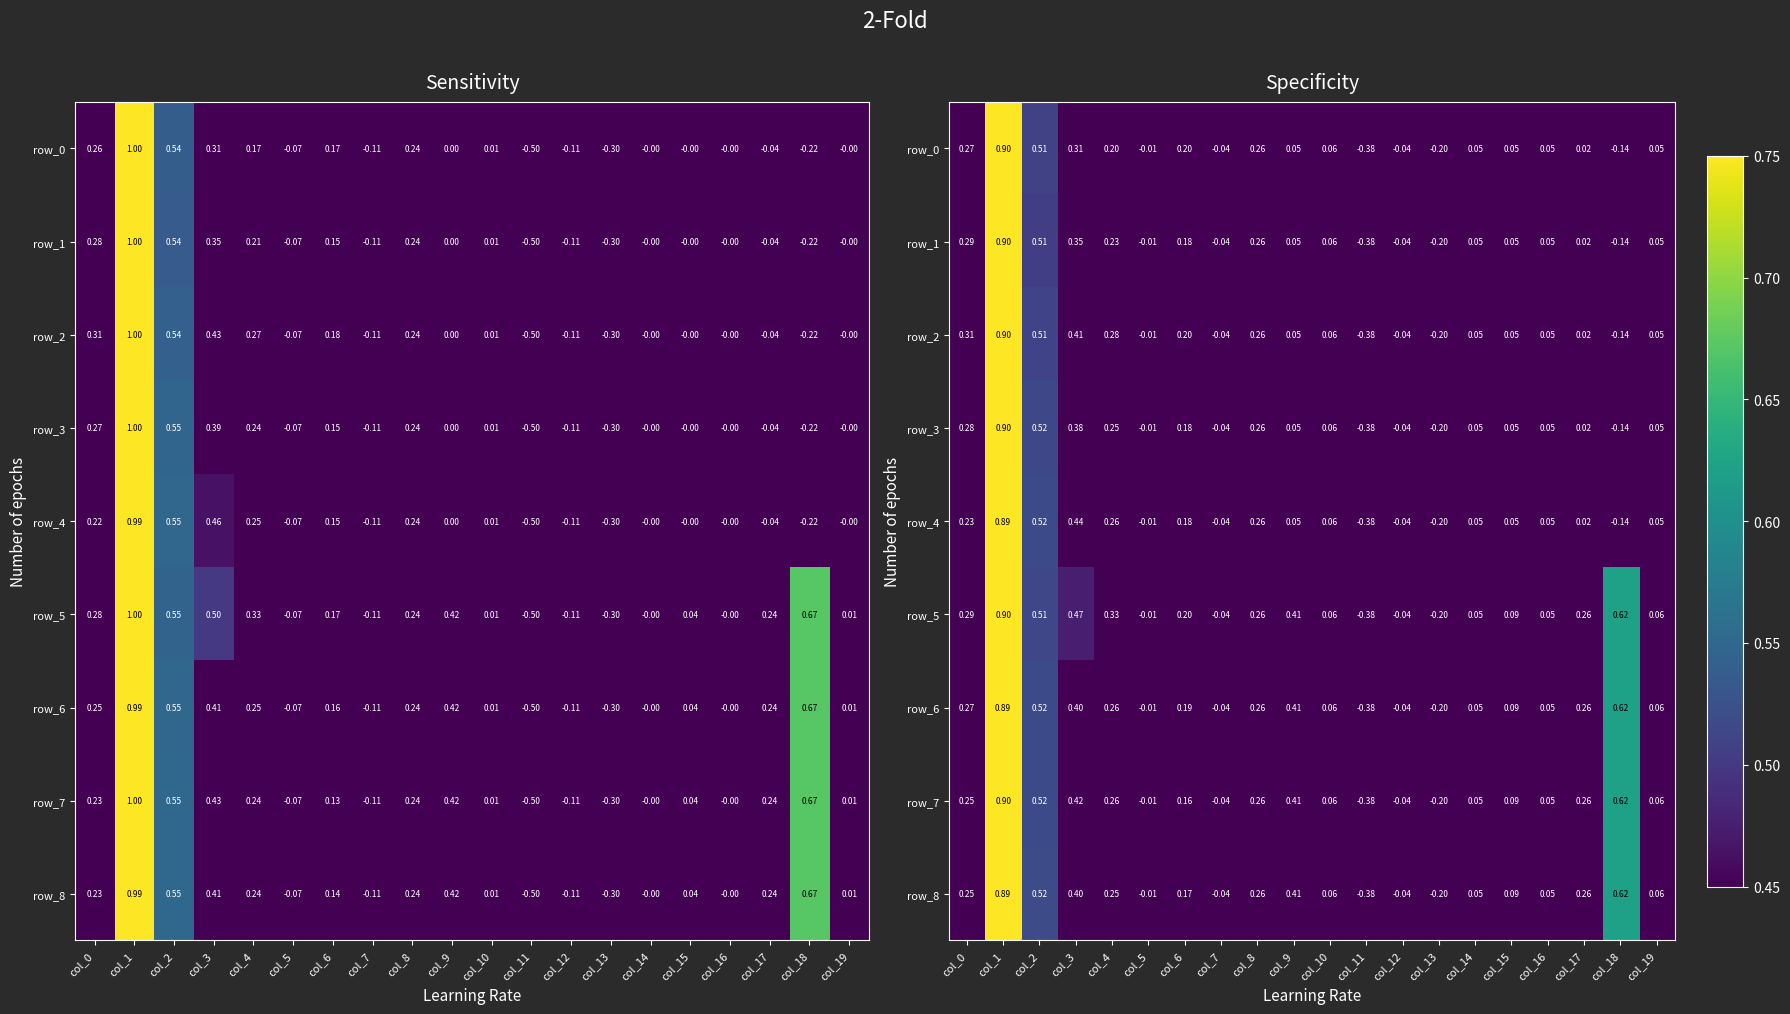

Which category has the lowest value in the row_6 series?

col_11